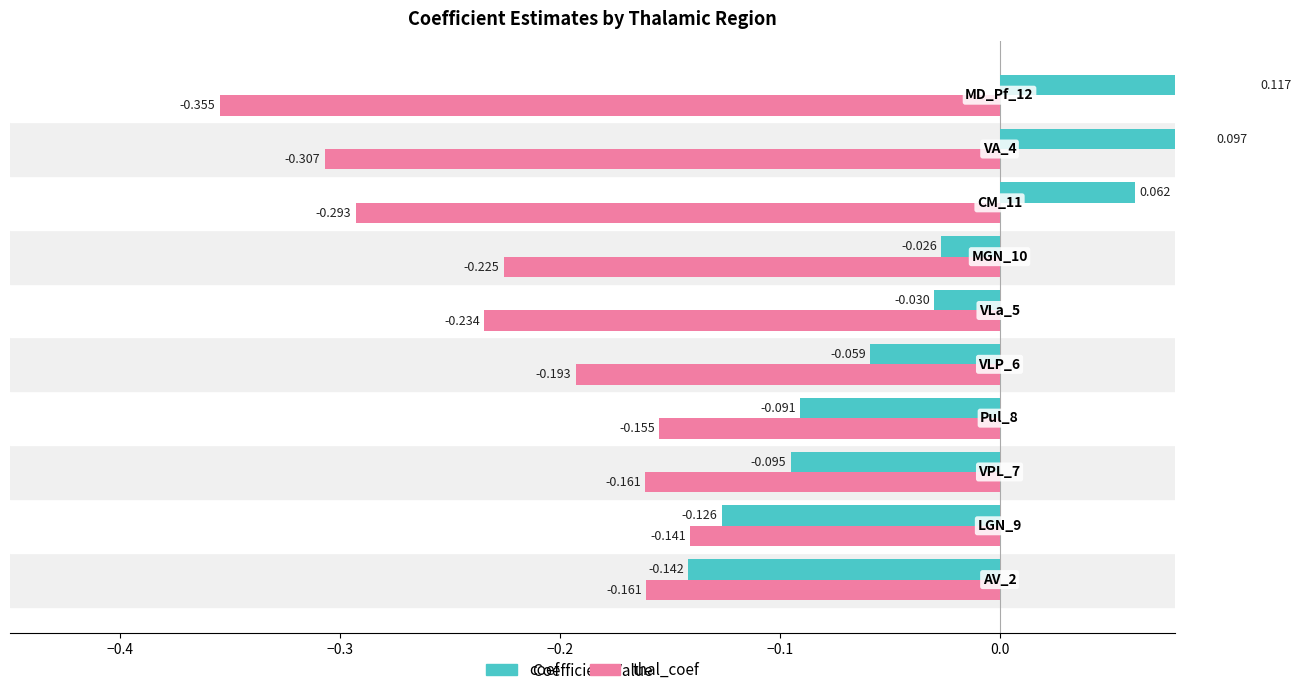

Which series has the largest range (max minus min)?

coef